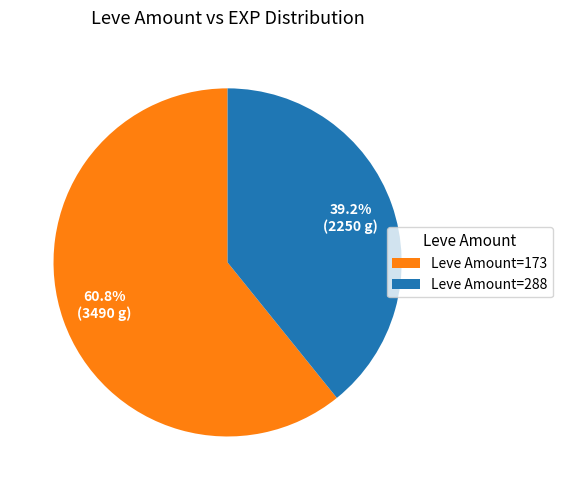

Which slice is the largest?

Leve Amount=173